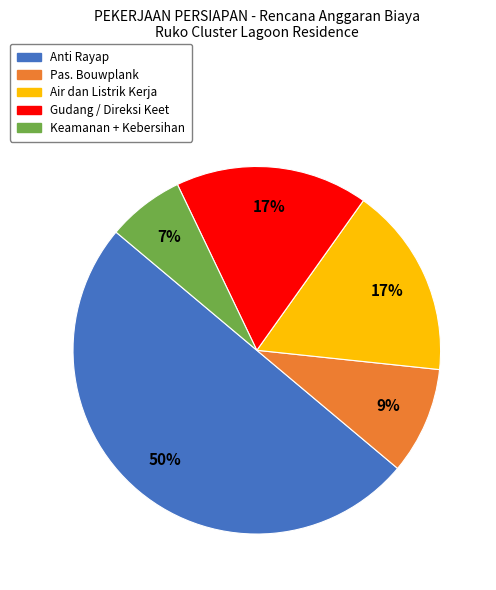

Do Anti Rayap and Air dan Listrik Kerja together represent more than half of the pie?

Yes